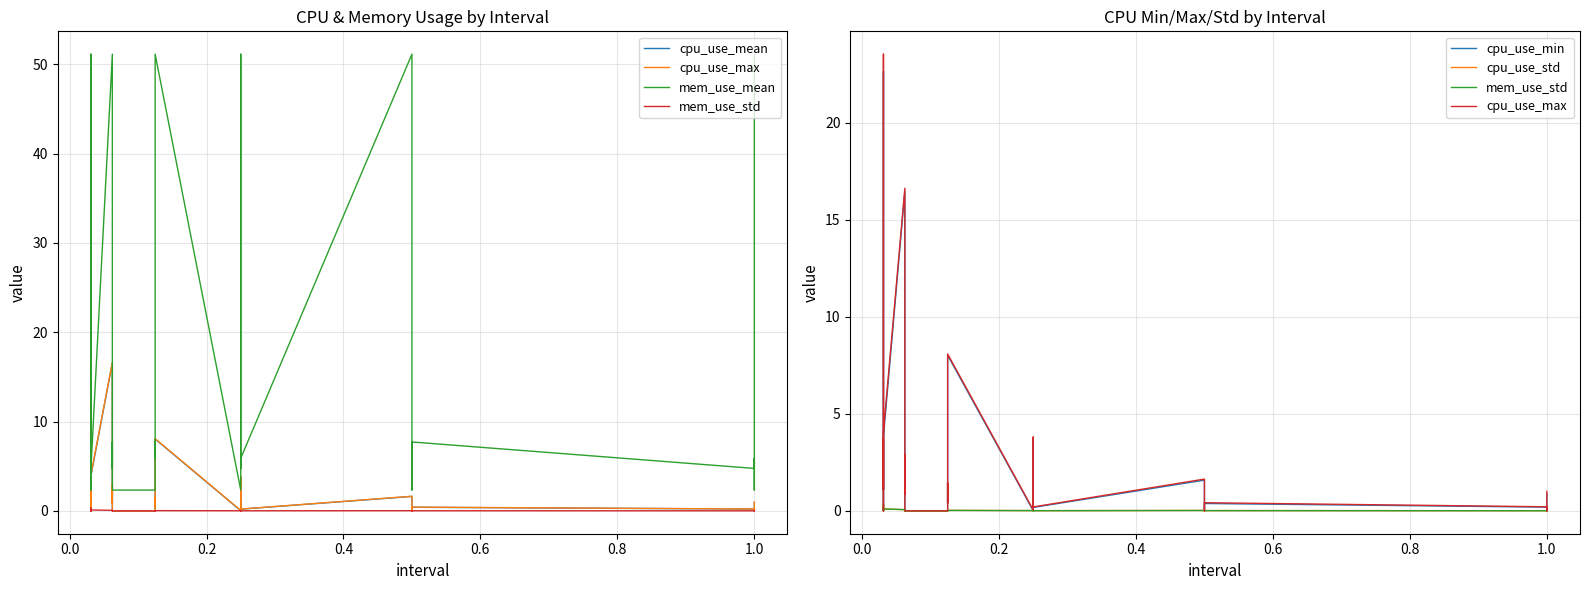

In cpu_use_std, how many points are lower than both neighbors (excluding endpoints)?

10